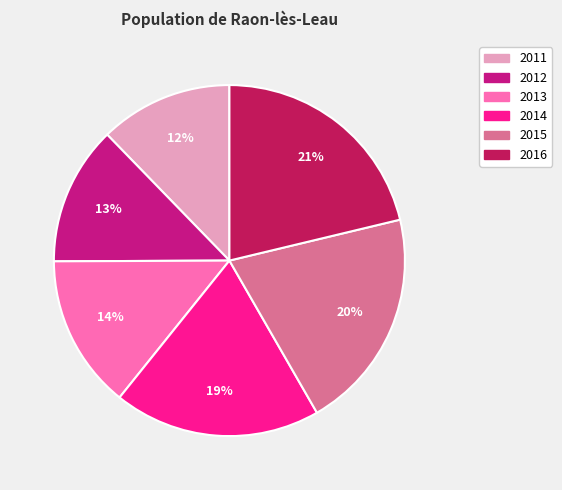

True or false: 2014 accounts for 14% of the total.

False